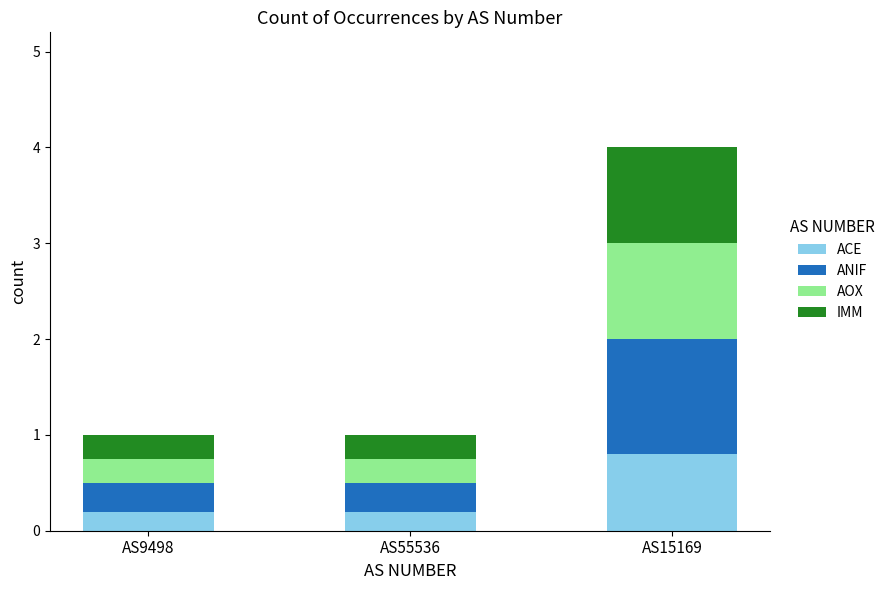

The ACE series shows 0.8 at AS15169. True or false?

True